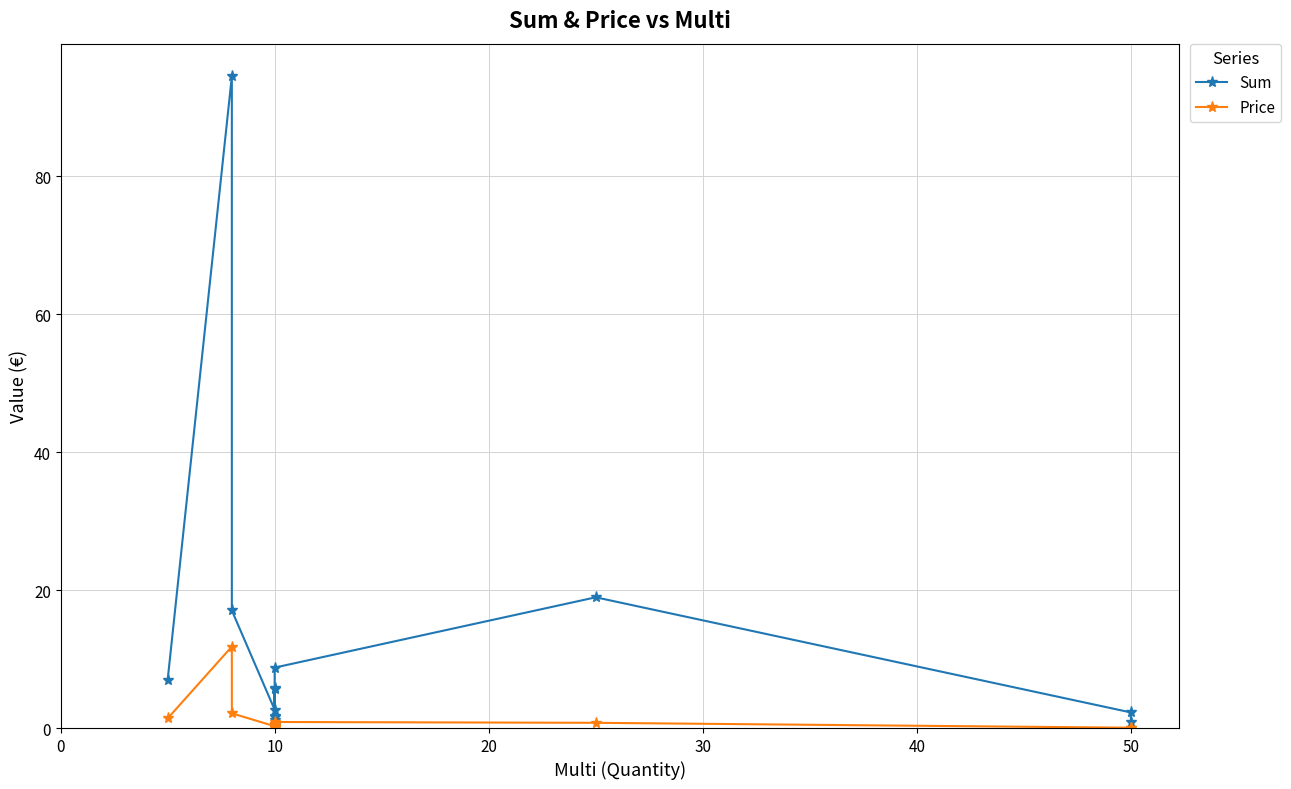

How many data points does each series have?

15